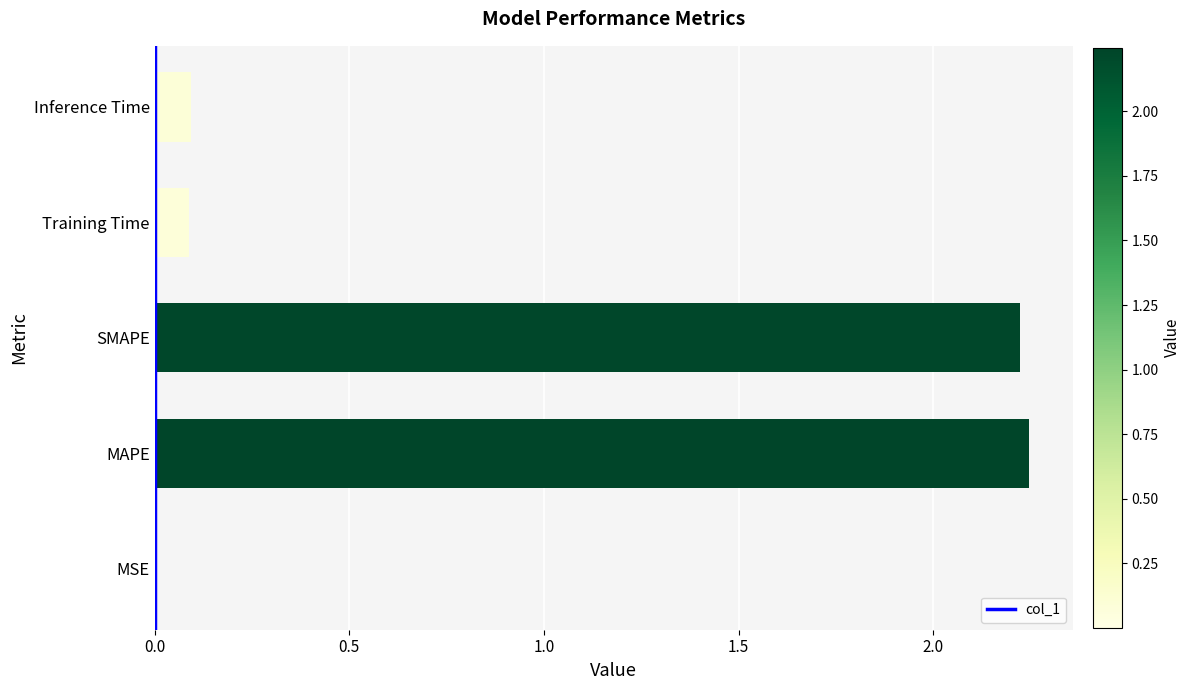

The chart shows a value of 3.0 at SMAPE. True or false?

False